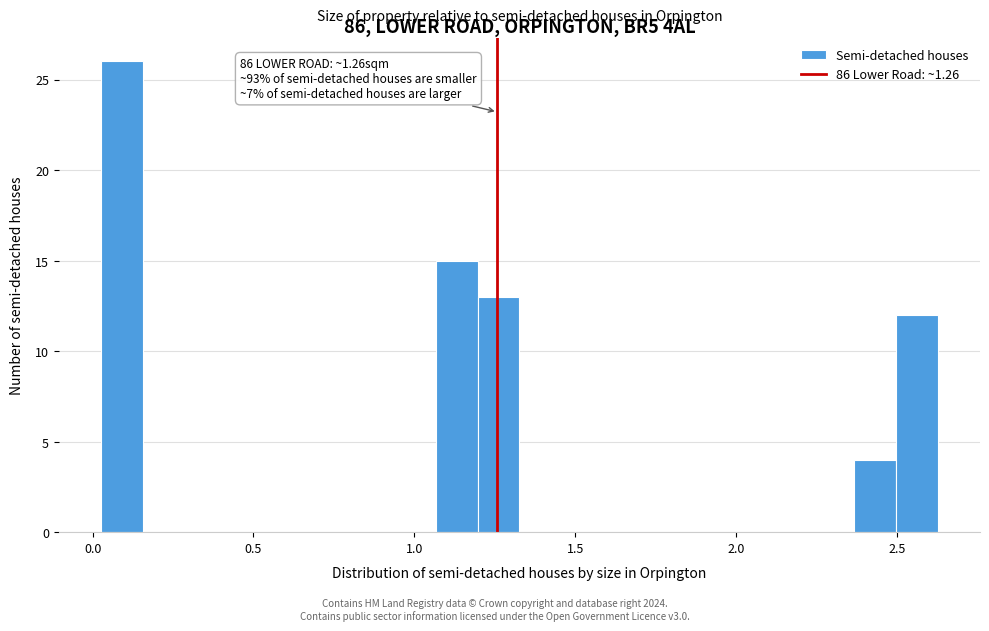

Read against the x-axis, roughly where is the centre of the tallest bar?

0.10